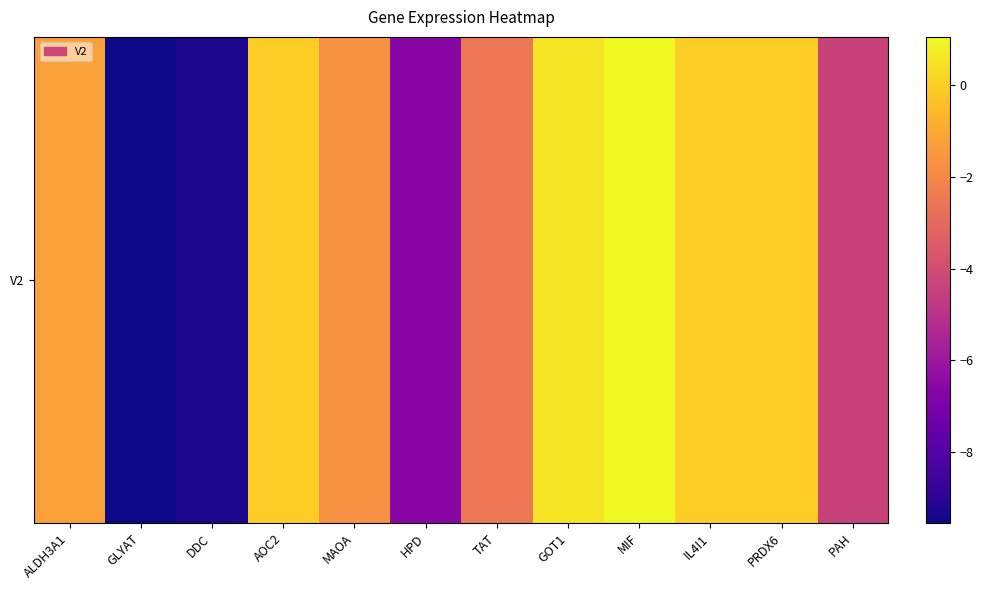

List the labels in order of value, smallest first.

GLYAT, DDC, HPD, PAH, TAT, MAOA, ALDH3A1, AOC2, IL4I1, PRDX6, GOT1, MIF